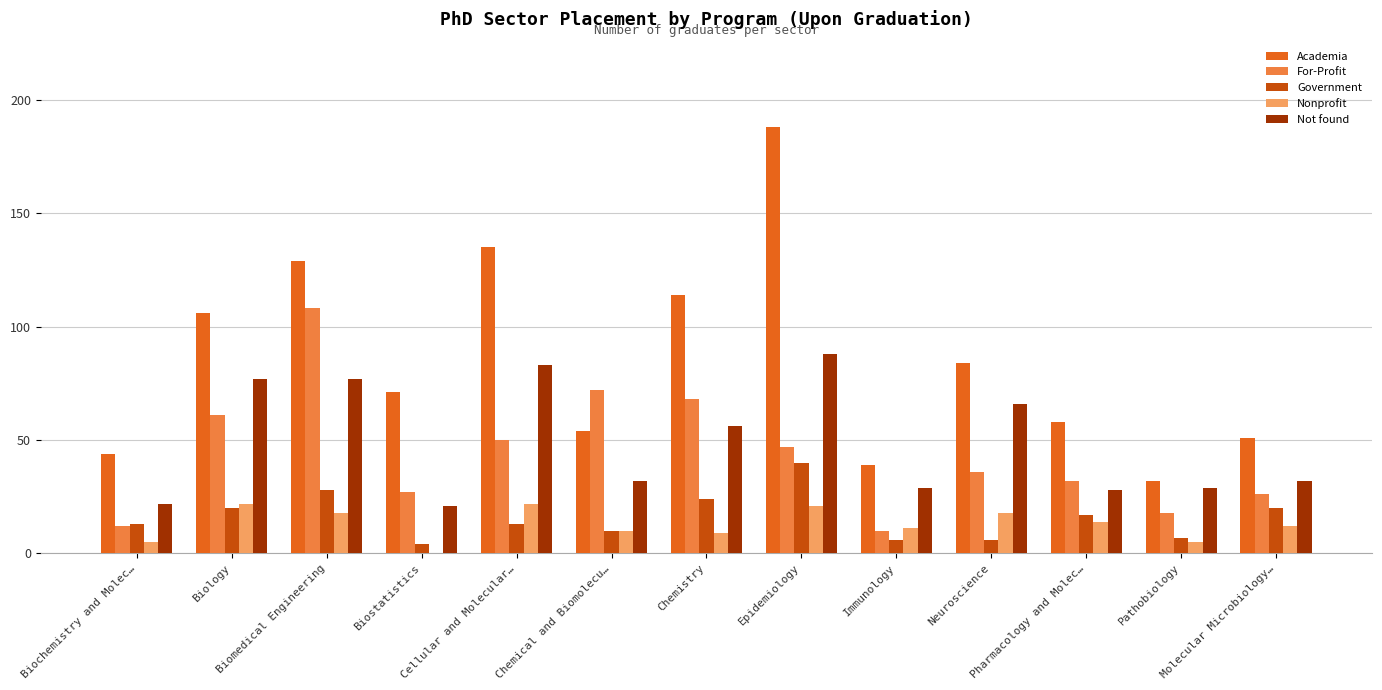

Which series has the largest total across all categories?

Academia